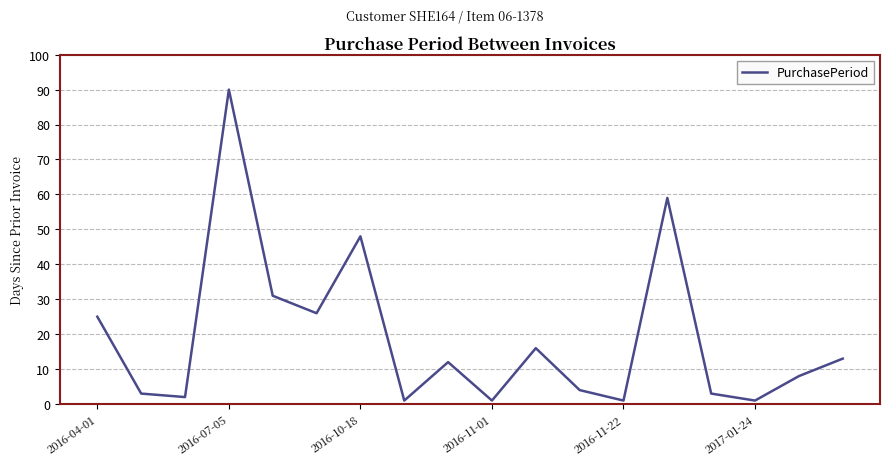

What is the difference between the maximum and minimum values?

89